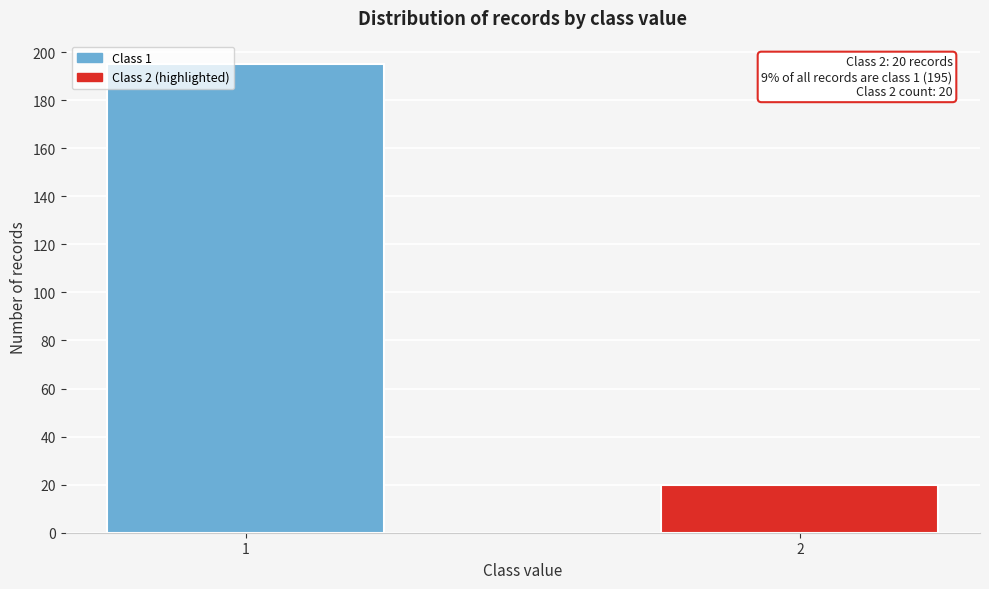

Reading left to right, list all the values displayed in this chart.

195	20